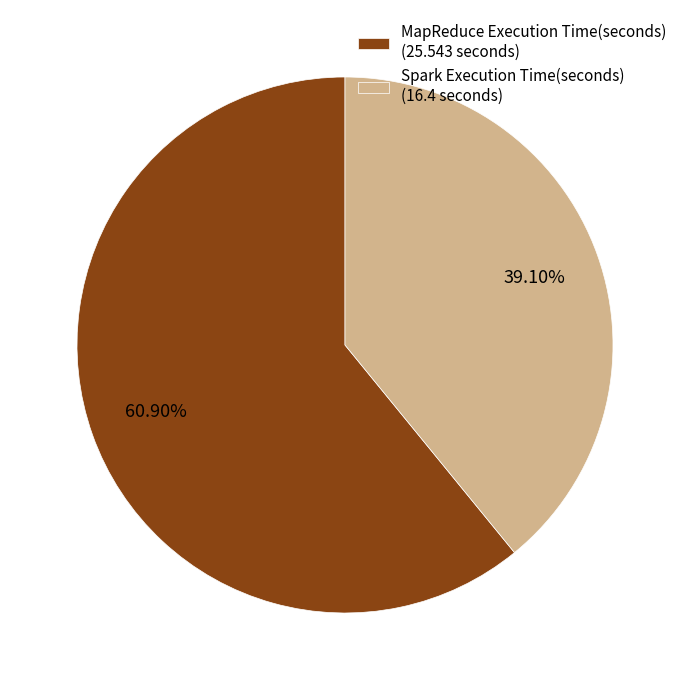

To the nearest percent, what is the difference between the Spark Execution Time(seconds) and MapReduce Execution Time(seconds) slice percentages?

22%